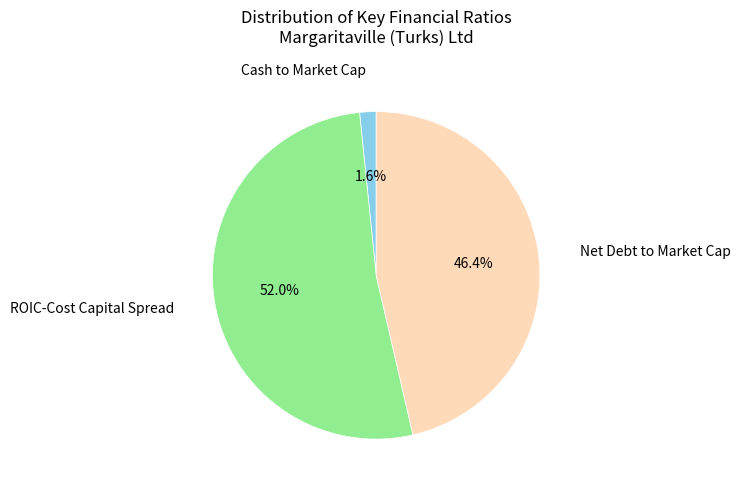

To the nearest percent, what is the average slice percentage?

33%